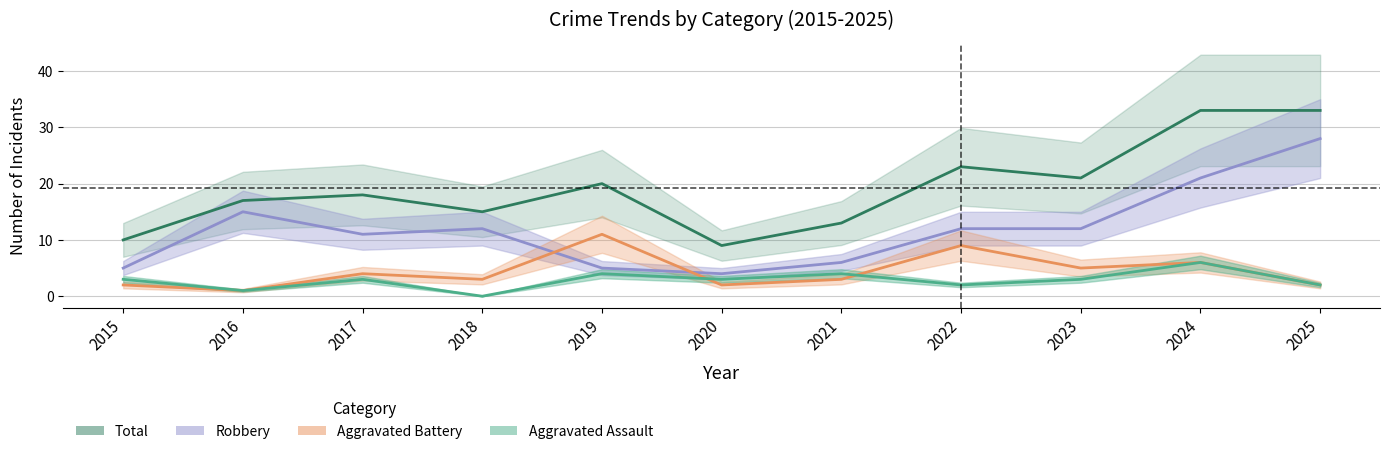

What is the sum of all Total values?

212